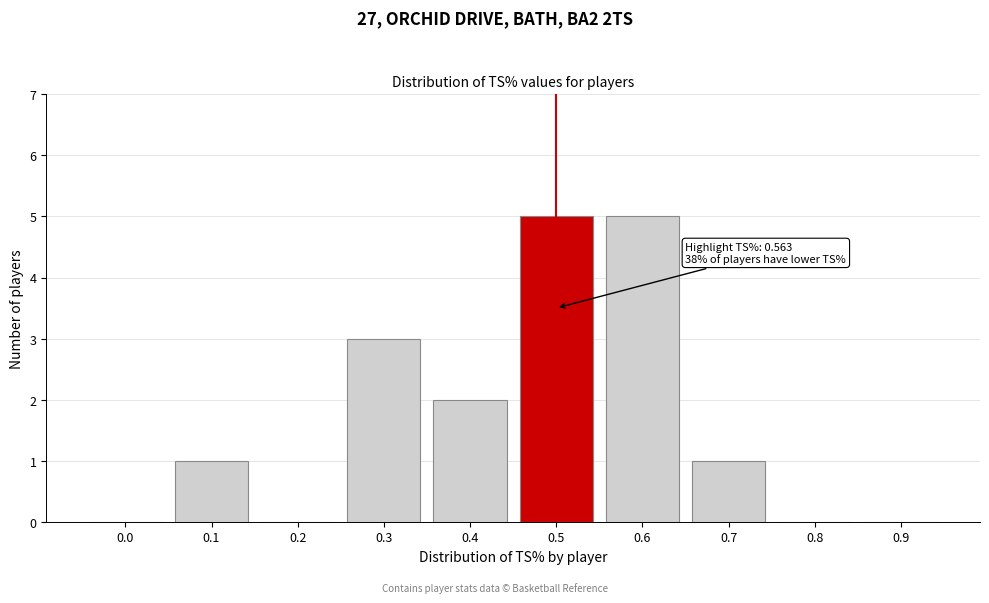

Reading left to right, what are all the values shown in this chart?

0.0=0	0.1=1	0.2=0	0.3=3	0.4=2	0.5=5	0.6=5	0.7=1	0.8=0	0.9=0